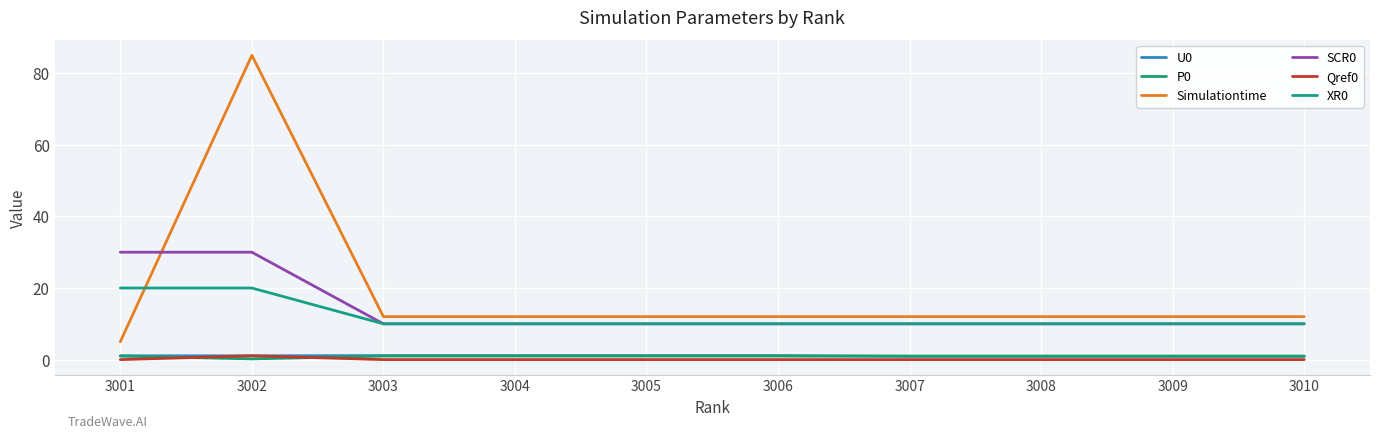

At which category is the sum across all series the highest?

3002